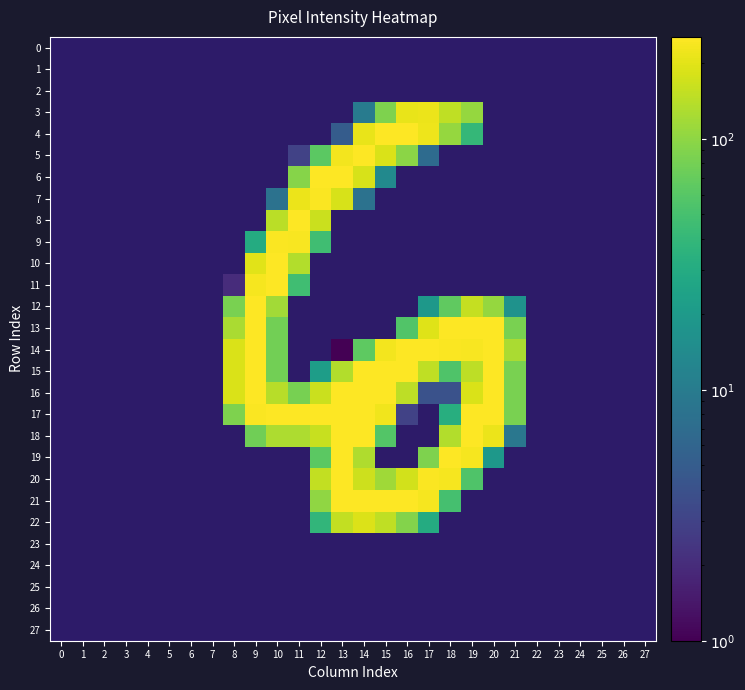

At how many categories does at least one series exceed 224?

12